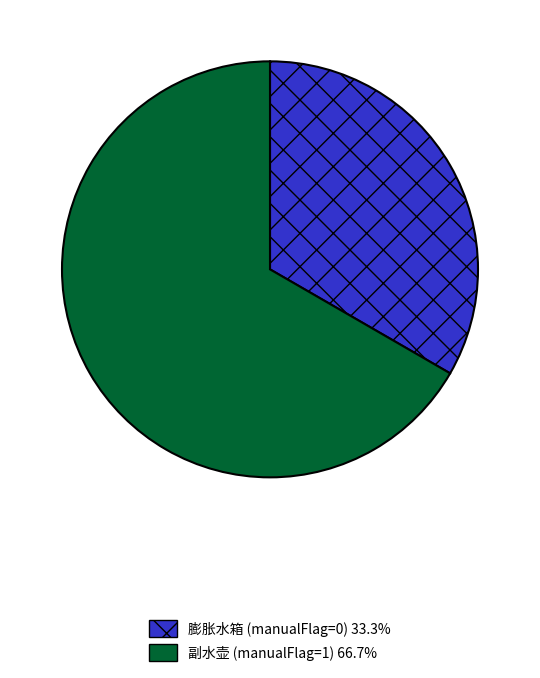

Is the sum of 副水壶 (manualFlag=1) 66.7% and 膨胀水箱 (manualFlag=0) 33.3% greater than half?

Yes